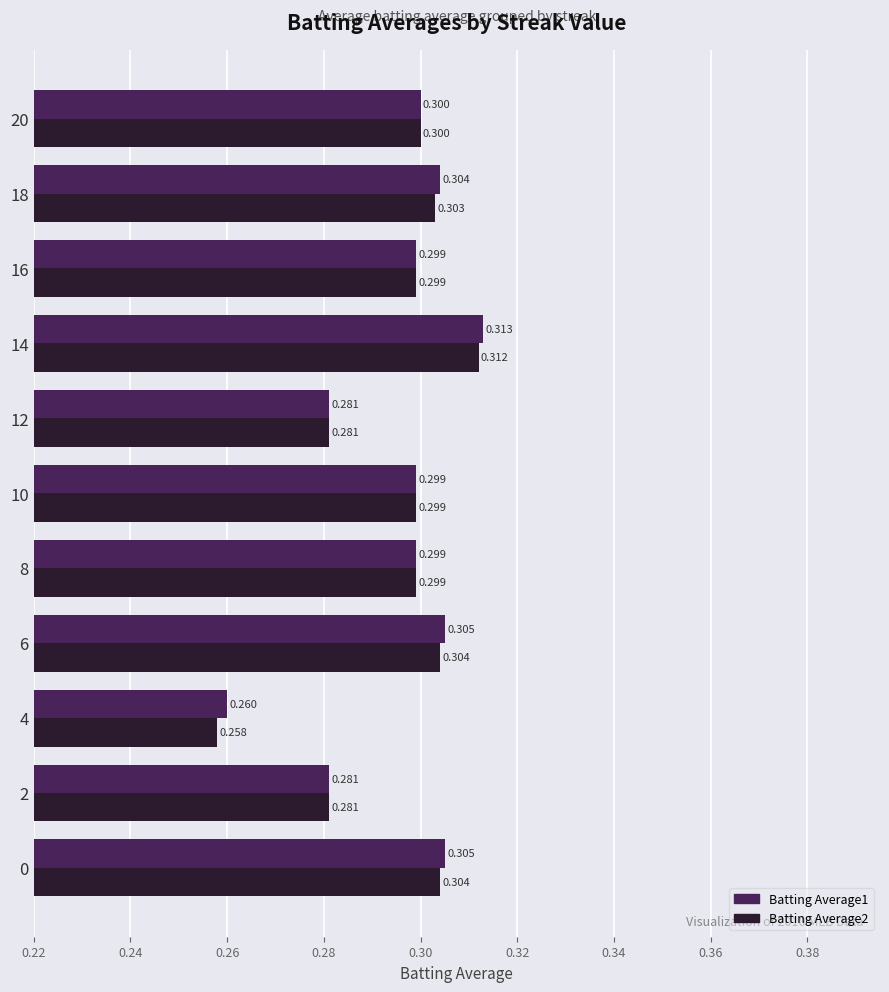

What is the value of the Batting Average2 bar at the 4th from the left?

0.3